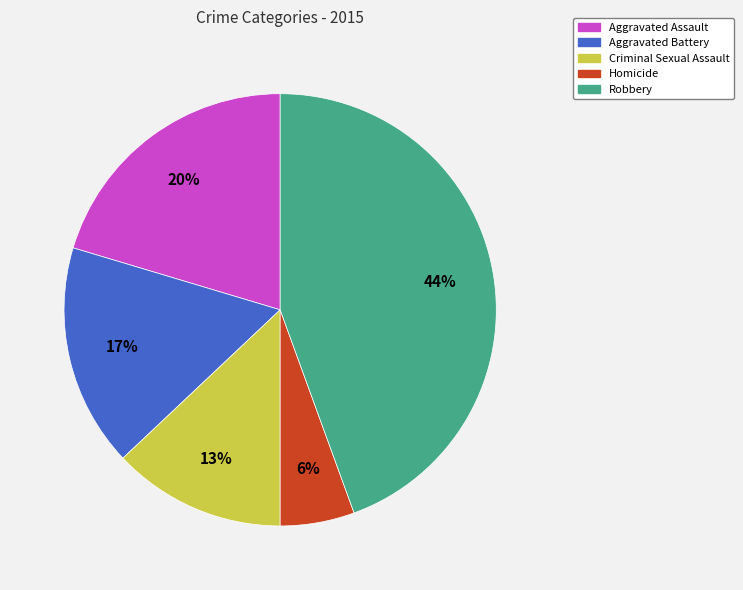

Which slice is the smallest?

Homicide